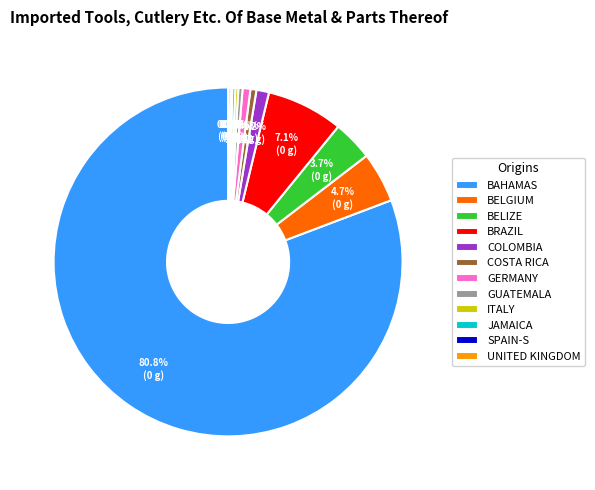

What portion of the pie excludes GUATEMALA?

99.6%